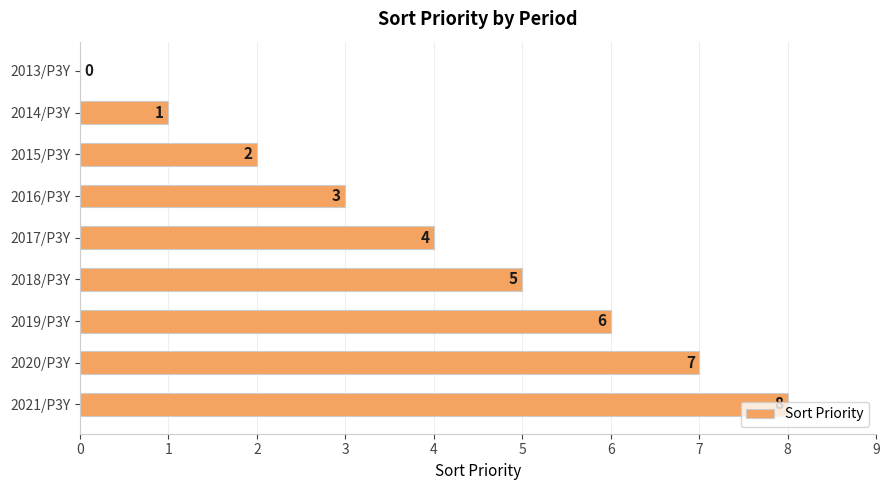

Count the values in the range 2 to 6.

5